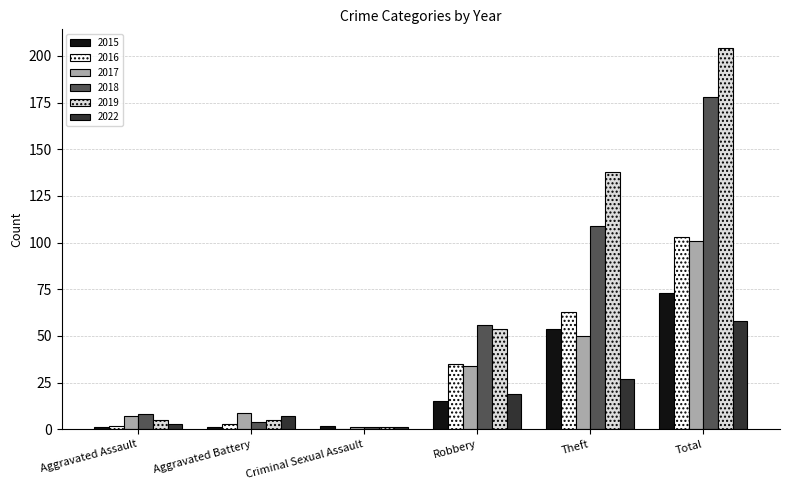

At which category is the sum across all series the highest?

Total